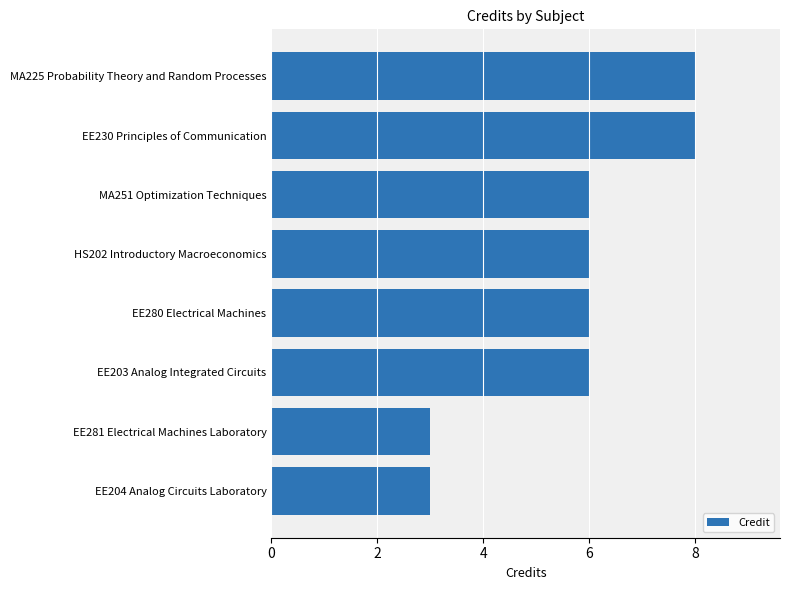

The value at MA225 Probability Theory and Random Processes is 8. True or false?

True